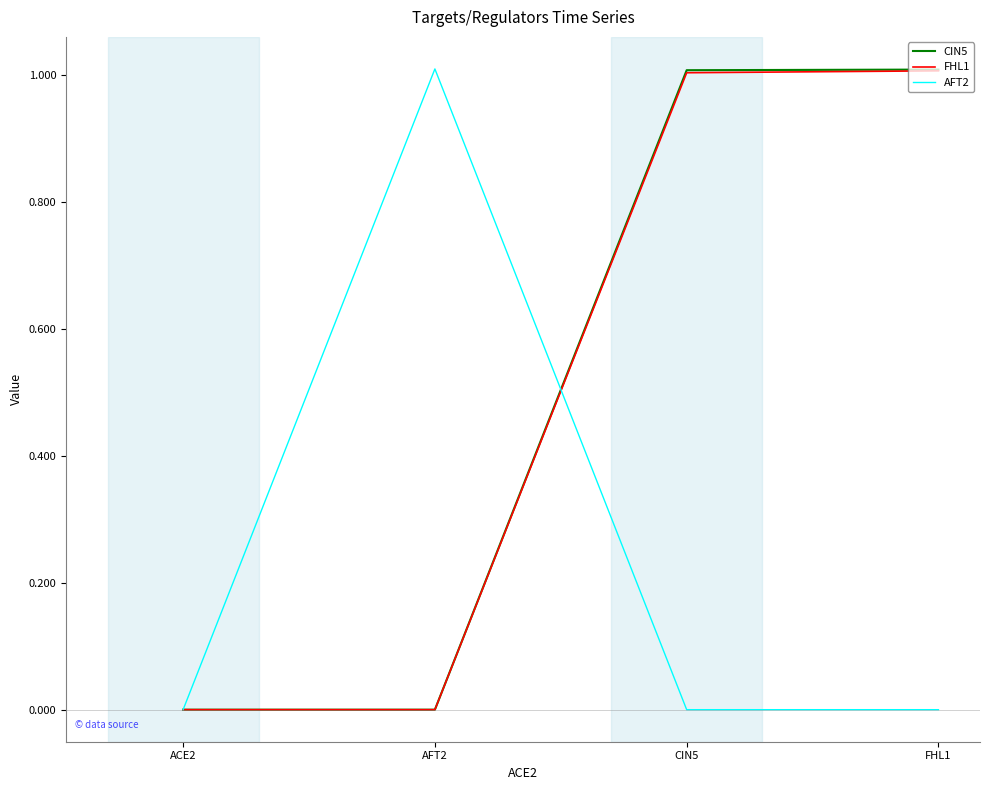

Is it true that FHL1 equals -0.3 at ACE2?

False